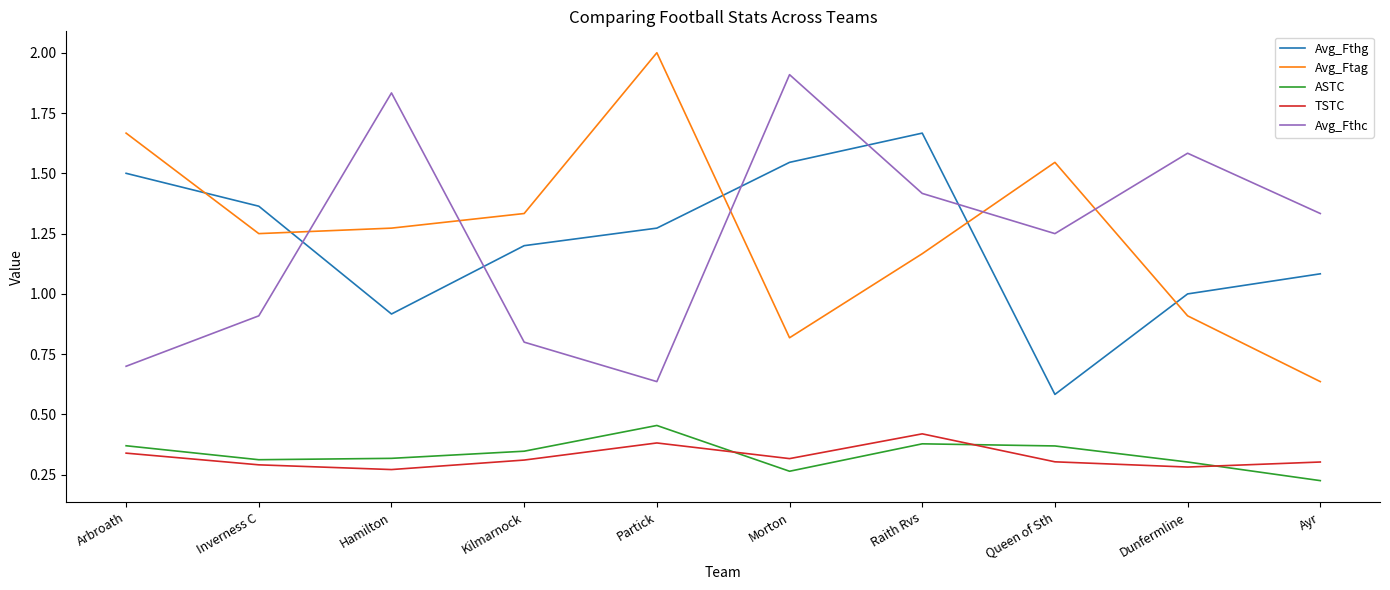

What is the total value across all series at Partick?

4.7